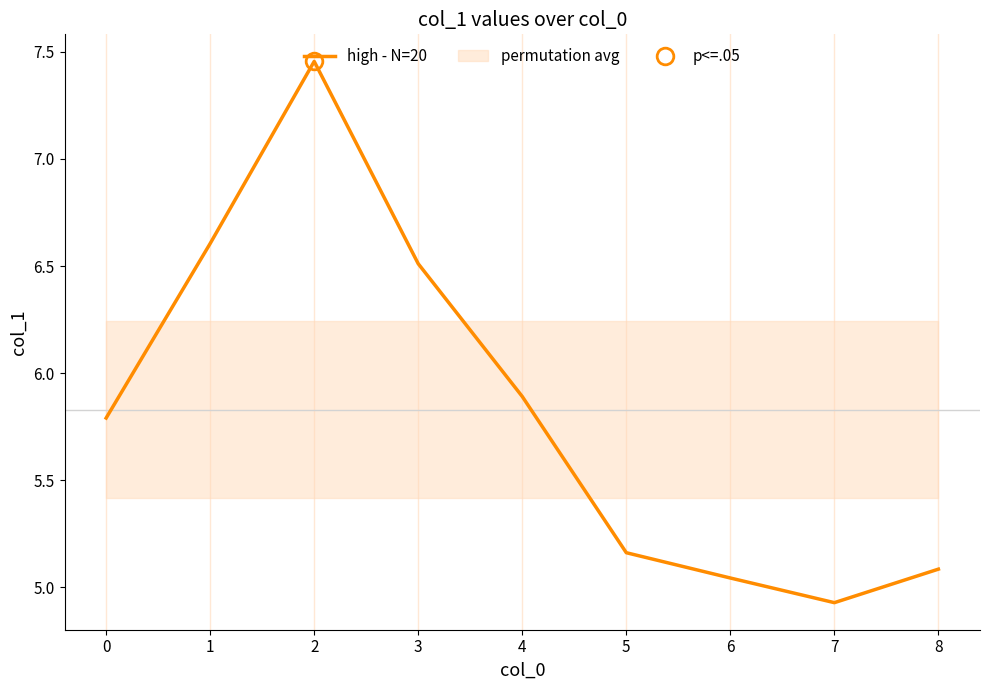

What is the sum of all values?

52.5